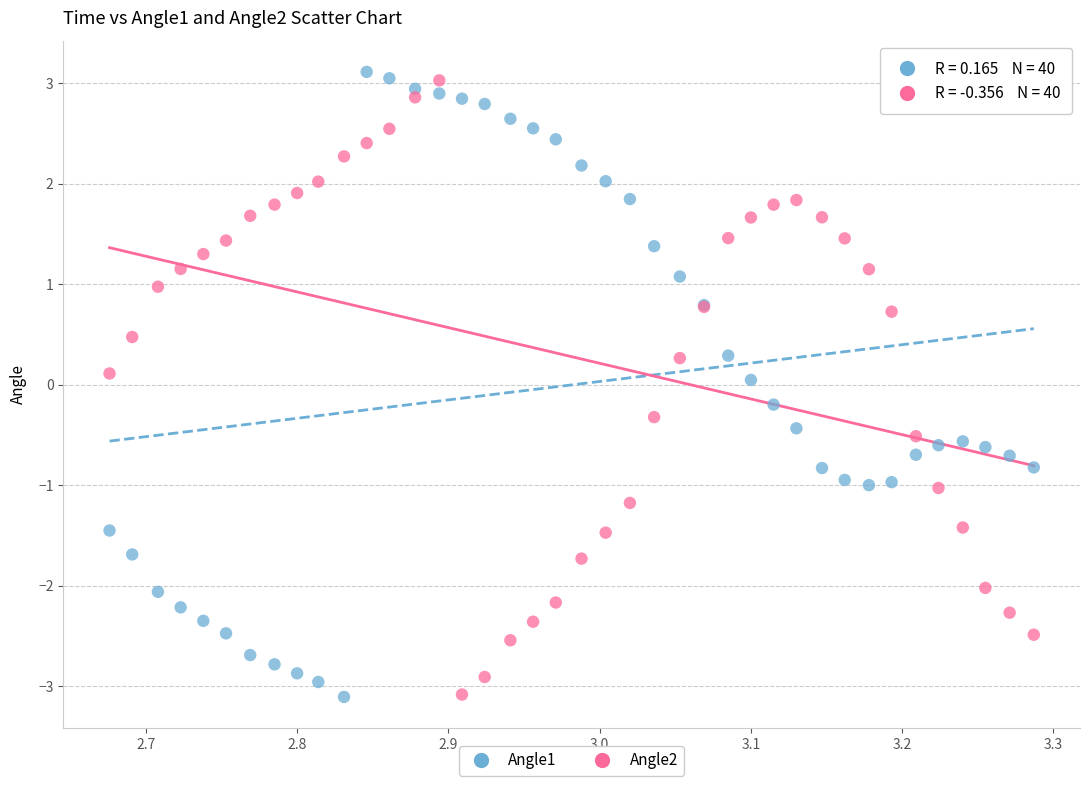

Which series reaches the maximum Y coordinate?

Angle1